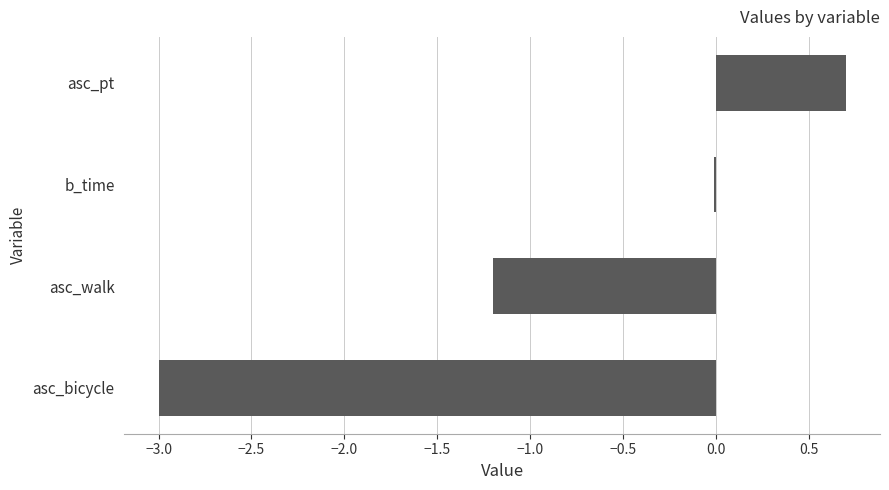

How many categories are shown in the chart?

4